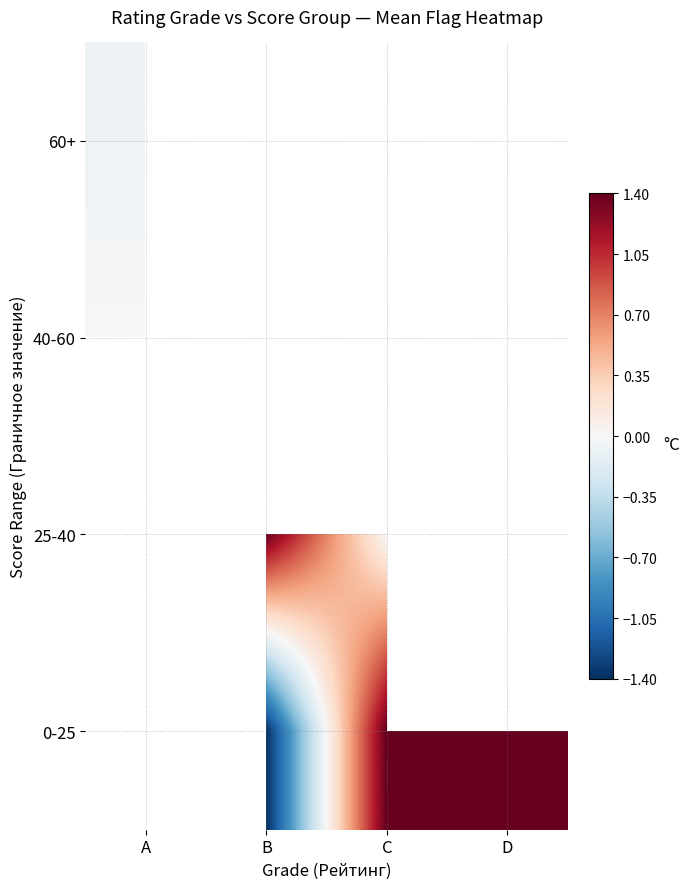

Between C and B, which is larger?

B